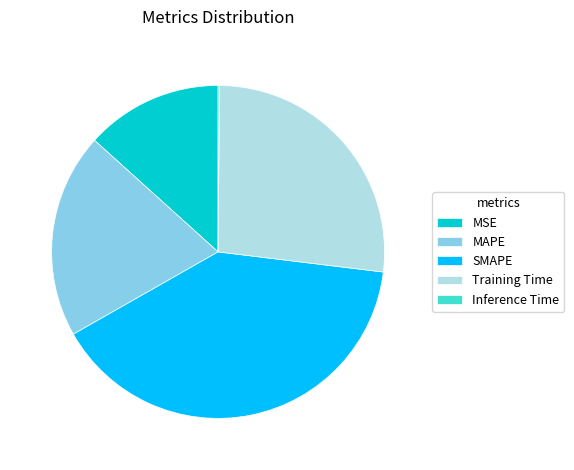

What is the ratio of the value at MSE to the value at Training Time?

0.5